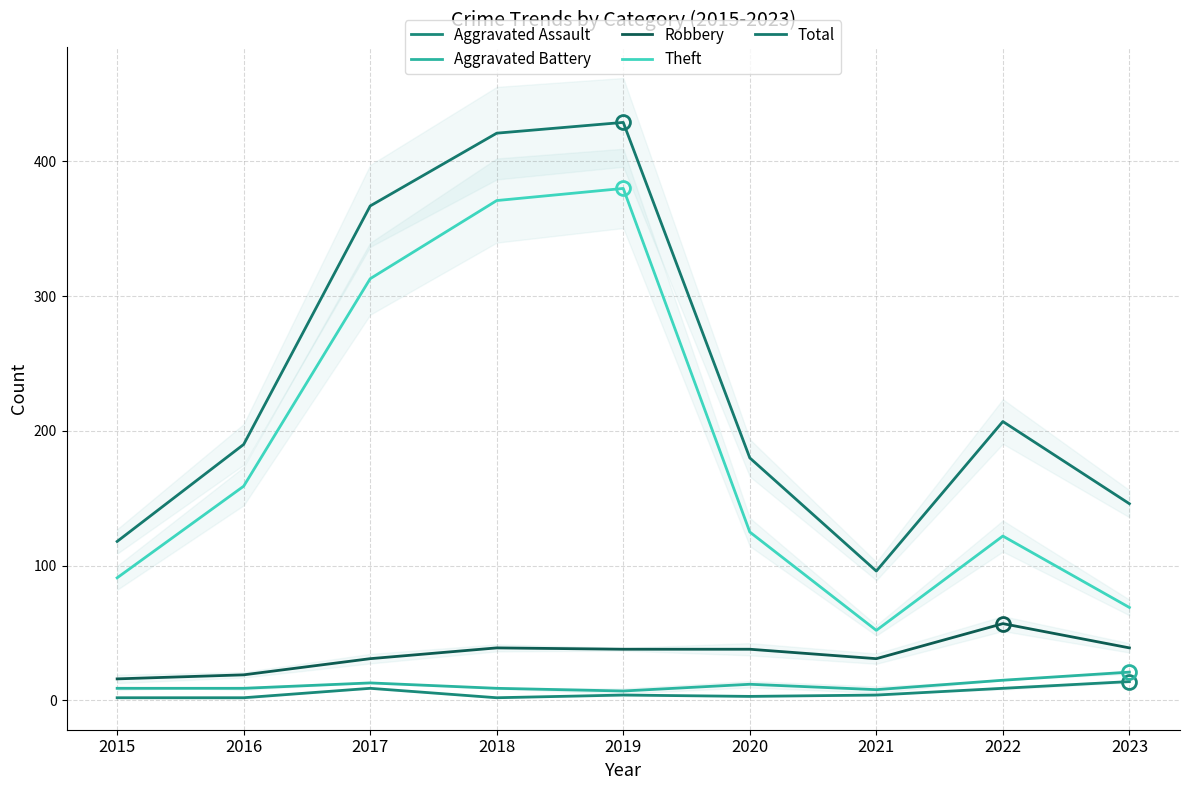

How many data points in Aggravated Assault are above 4?

3